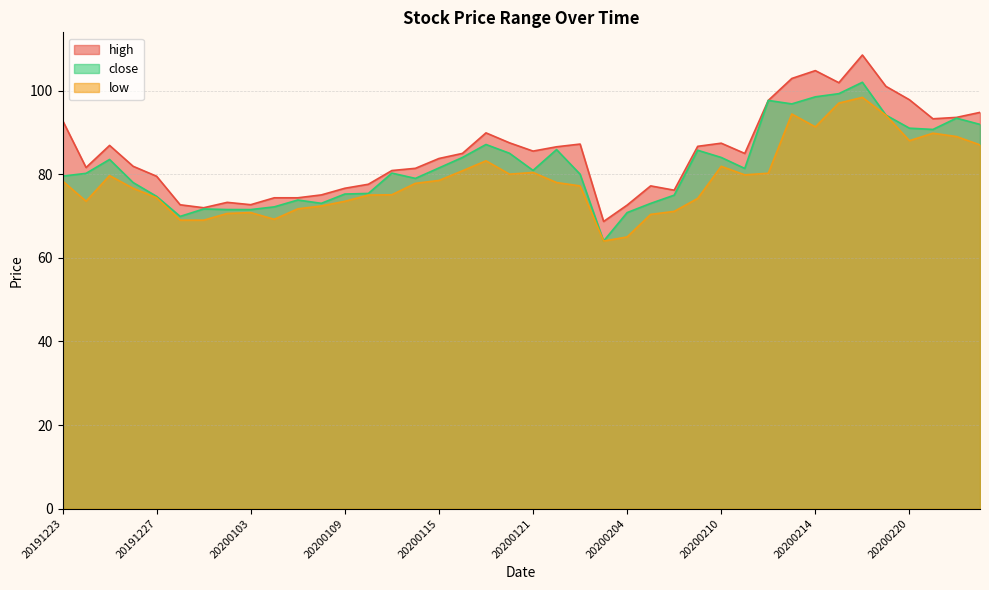

How many lines are shown in the chart?

3